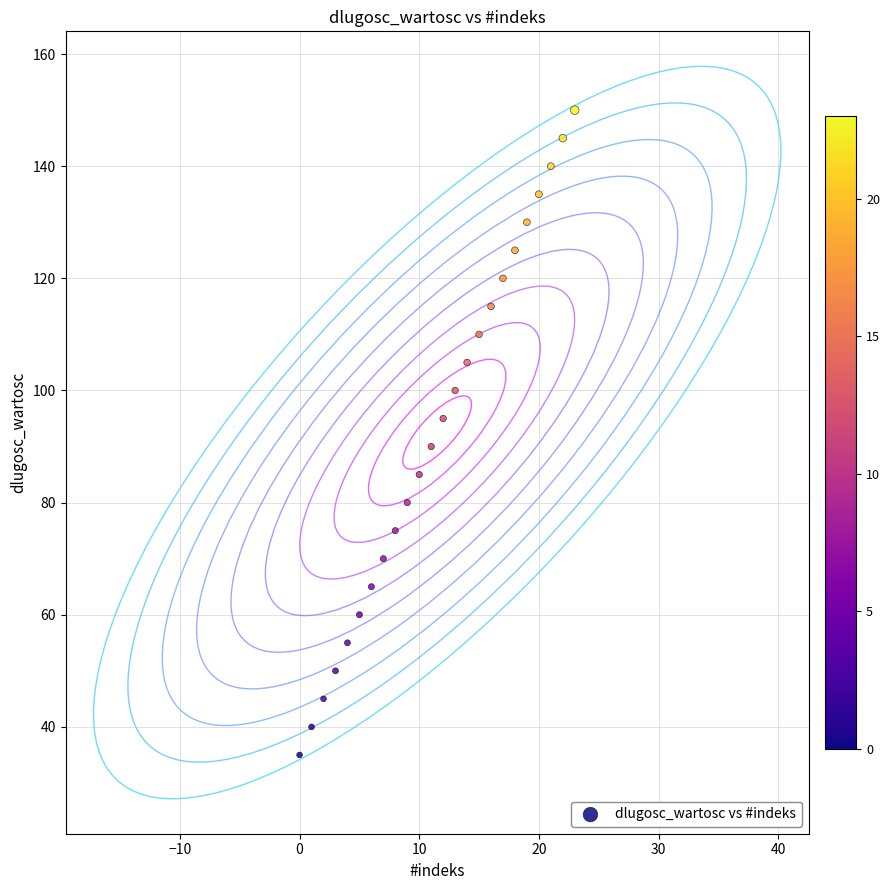

What is the range of Y values (max minus min)?

115